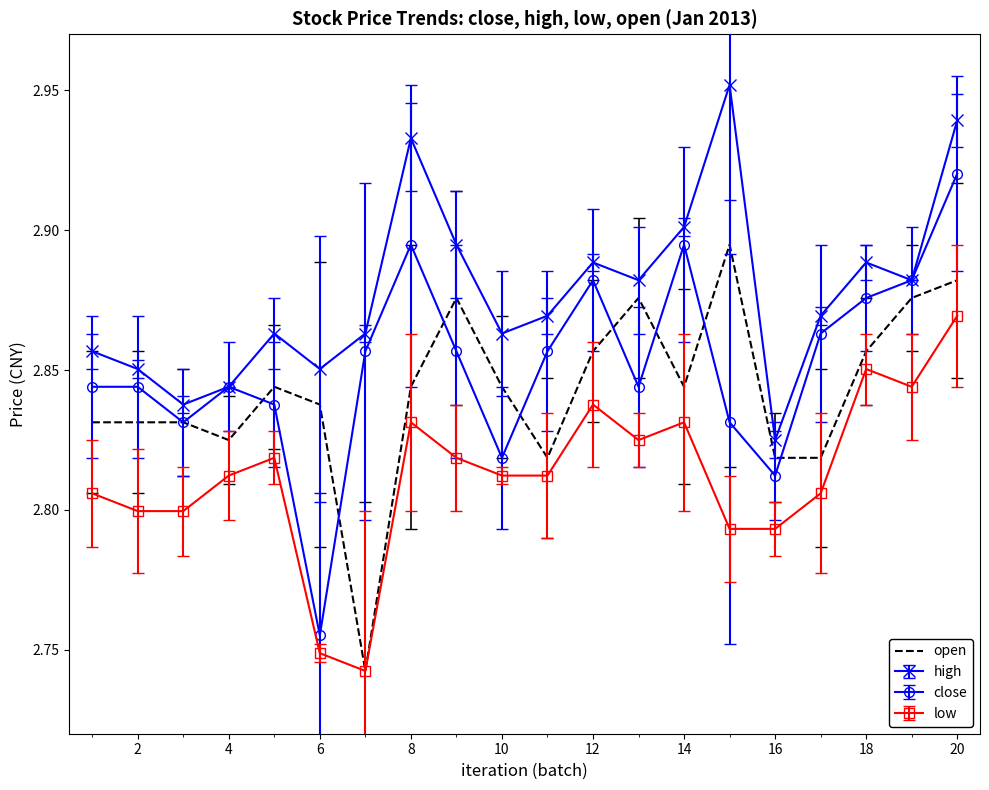

List the series in order of their overall mean, highest first.

high, close, open, low